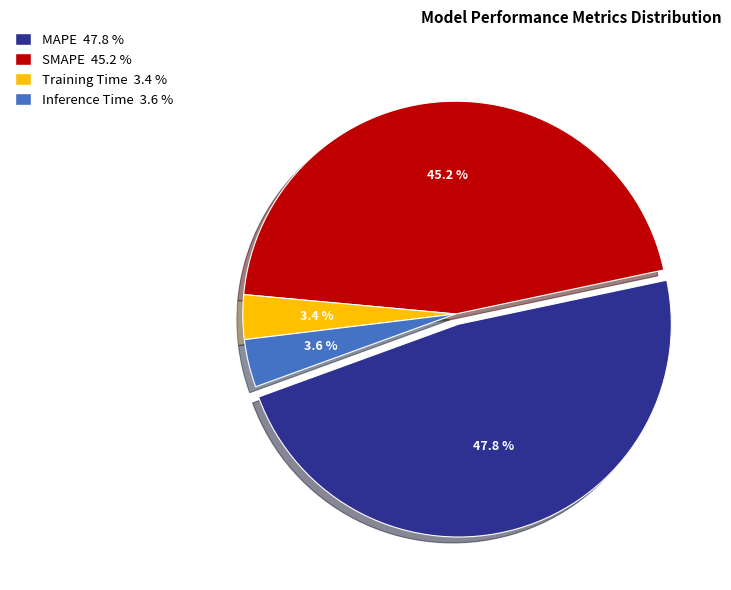

Which has a higher value, Inference Time or SMAPE?

SMAPE